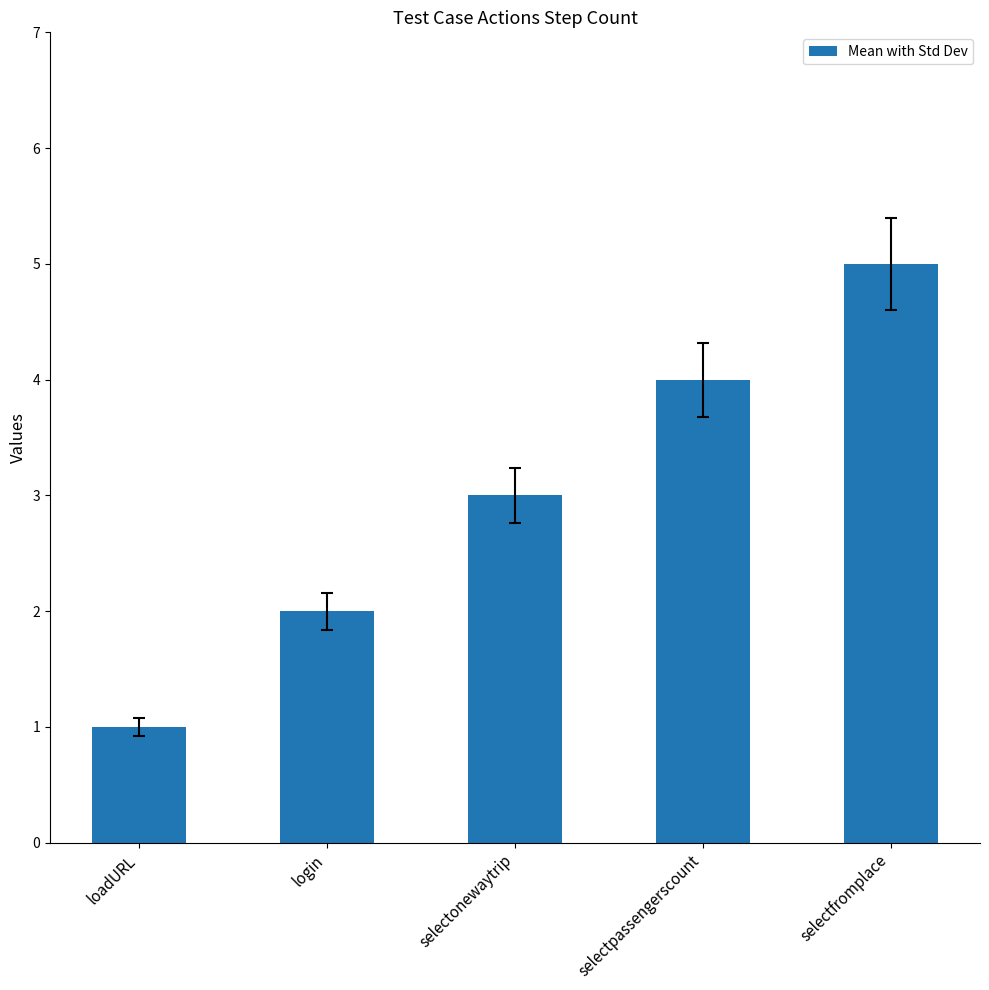

How many data points are less than 3?

2